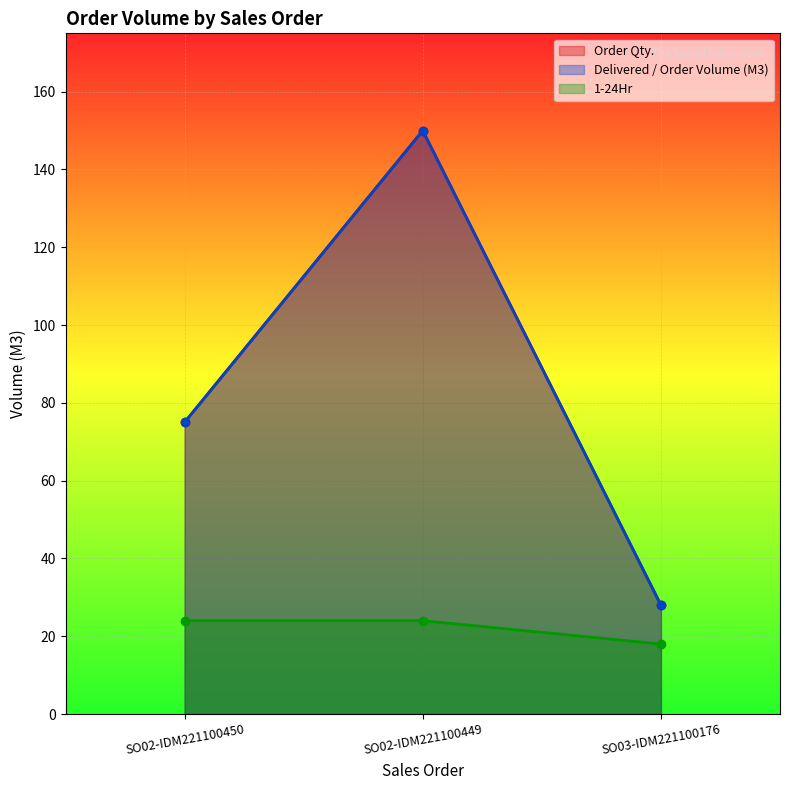

What position from the right is SO02-IDM221100449?

2